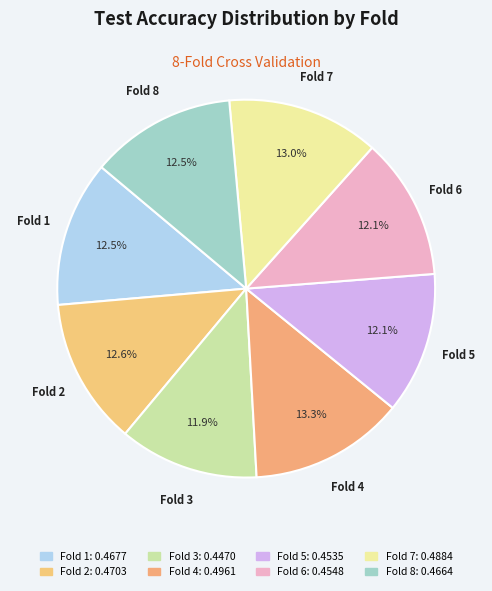

To the nearest percent, what is the combined percentage of Fold 3 and Fold 7?

25%